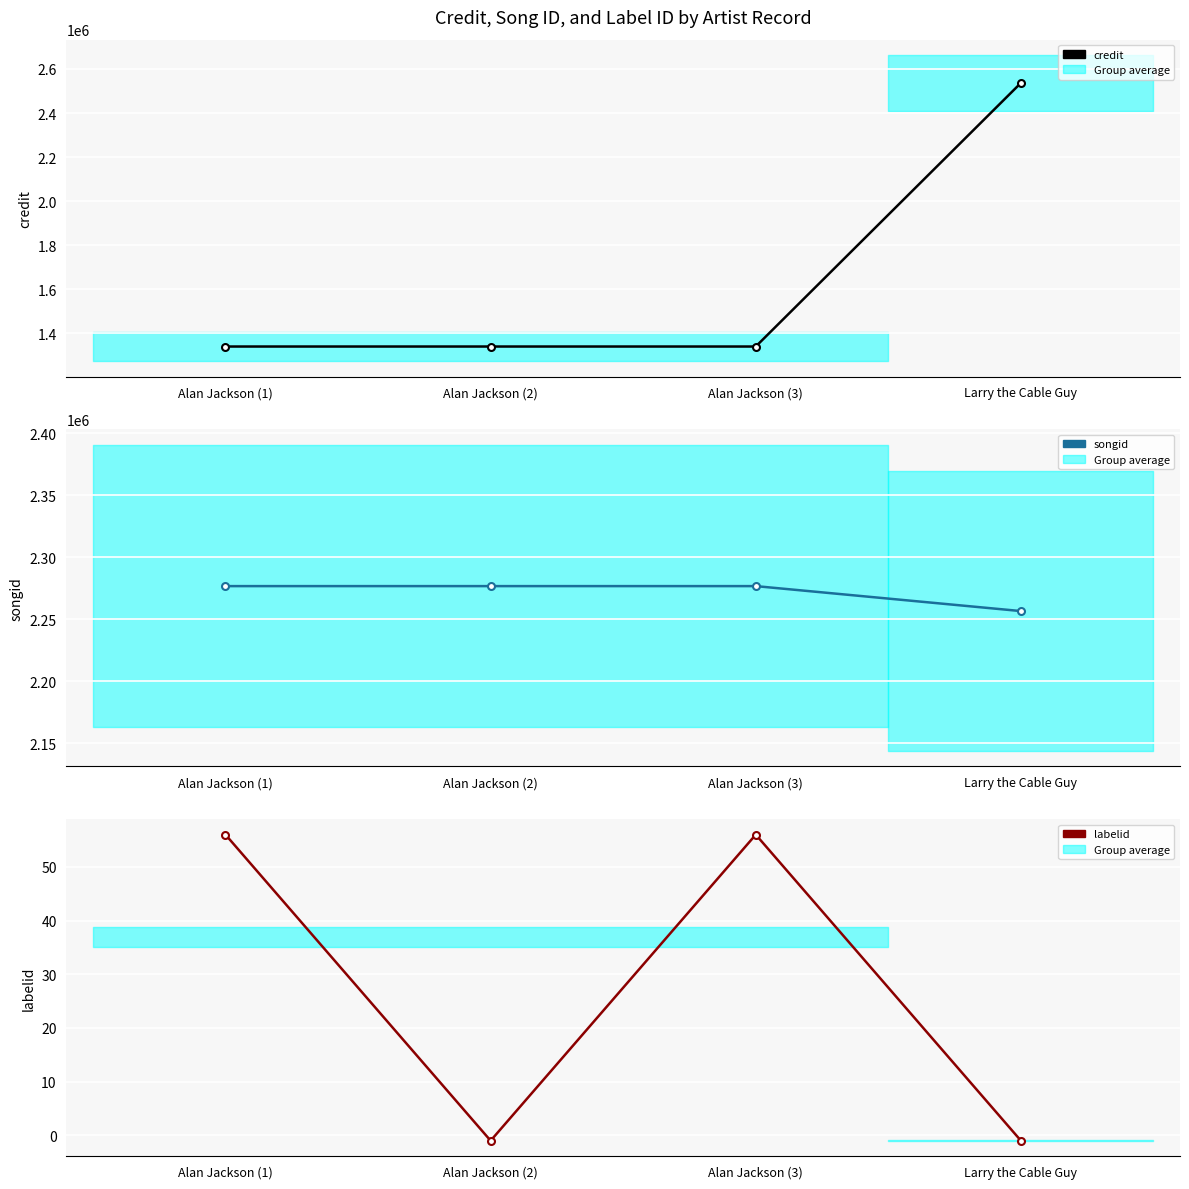

Rank the categories by songid value from lowest to highest.

Larry the Cable Guy, Alan Jackson (1), Alan Jackson (2), Alan Jackson (3)